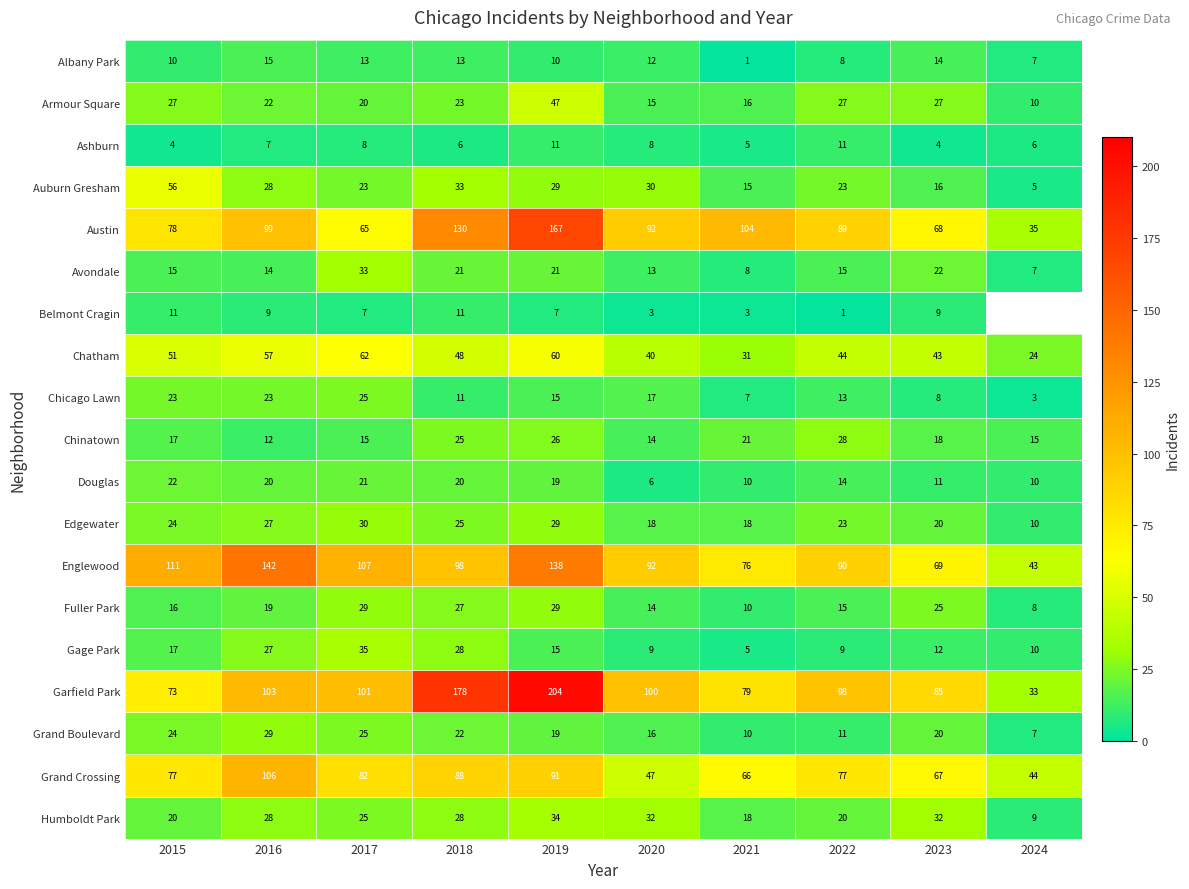

What is the sum of all Douglas values?

153